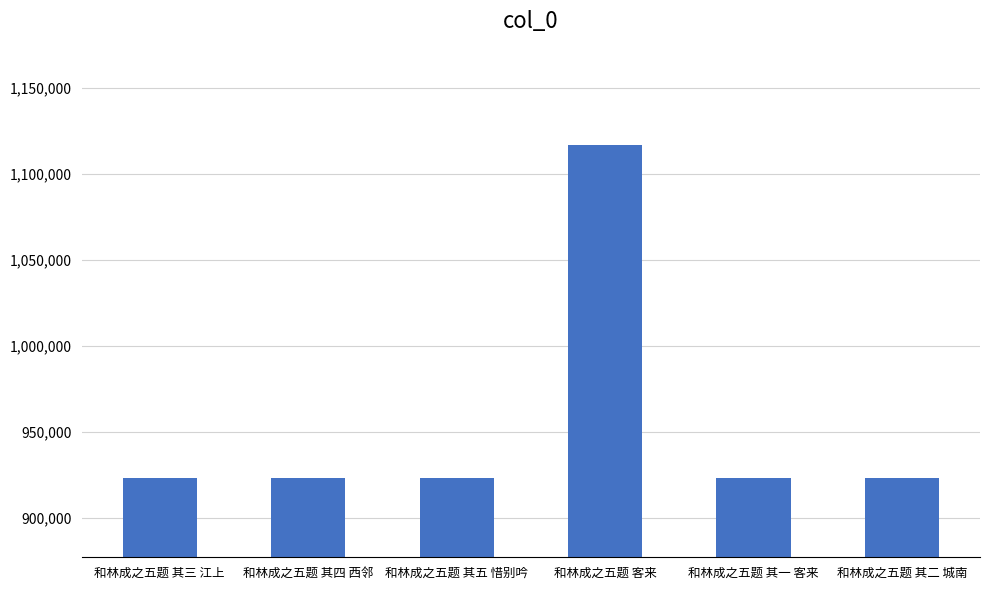

How many bars are there in total?

6